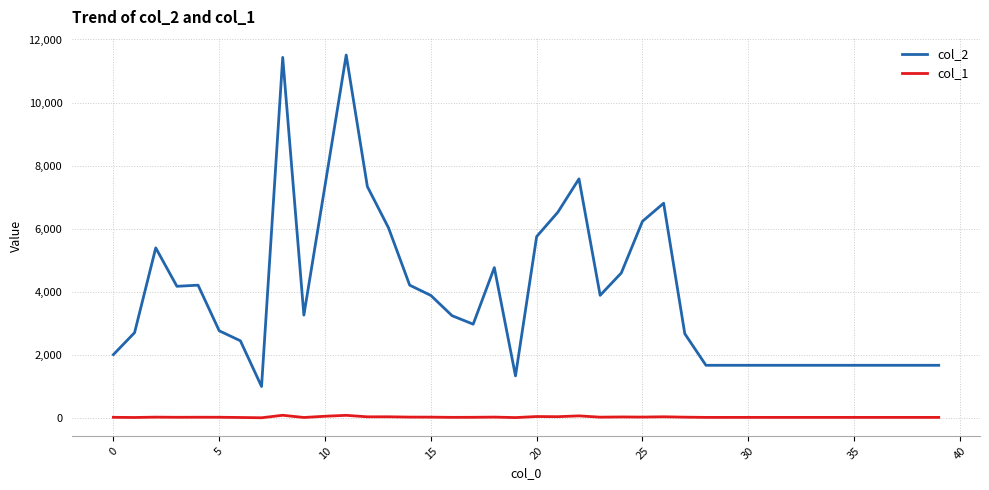

List the series in order of their peak value, lowest first.

col_1, col_2